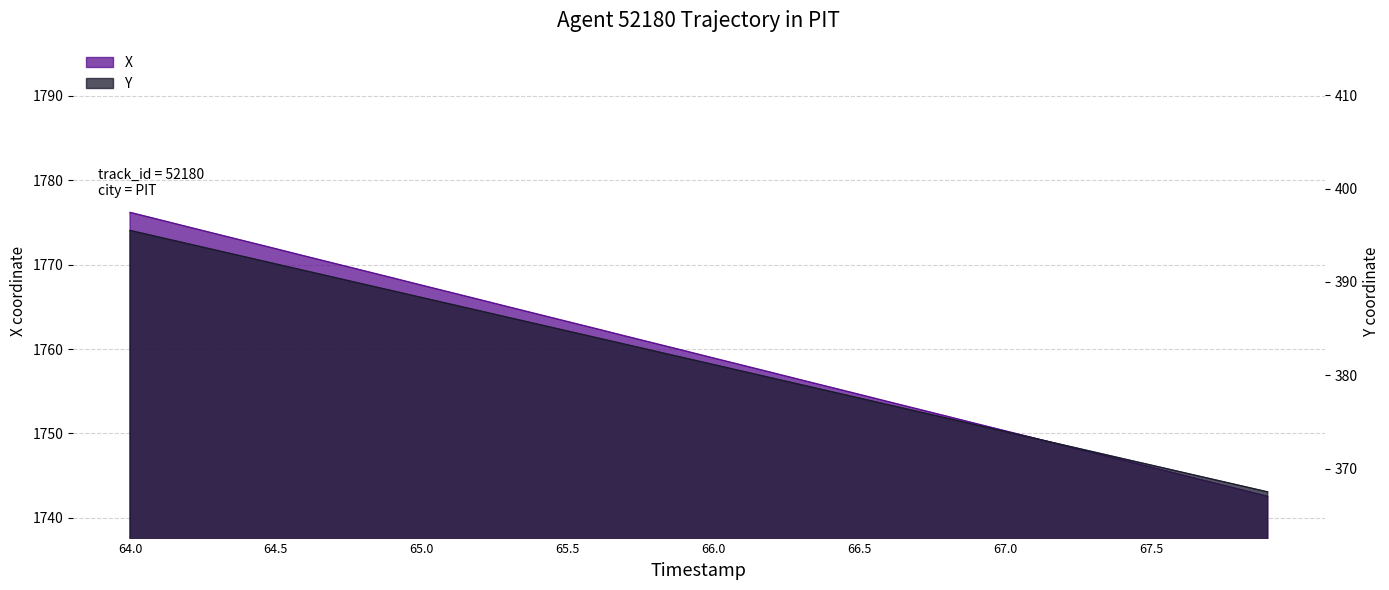

Which series has the largest total across all categories?

X